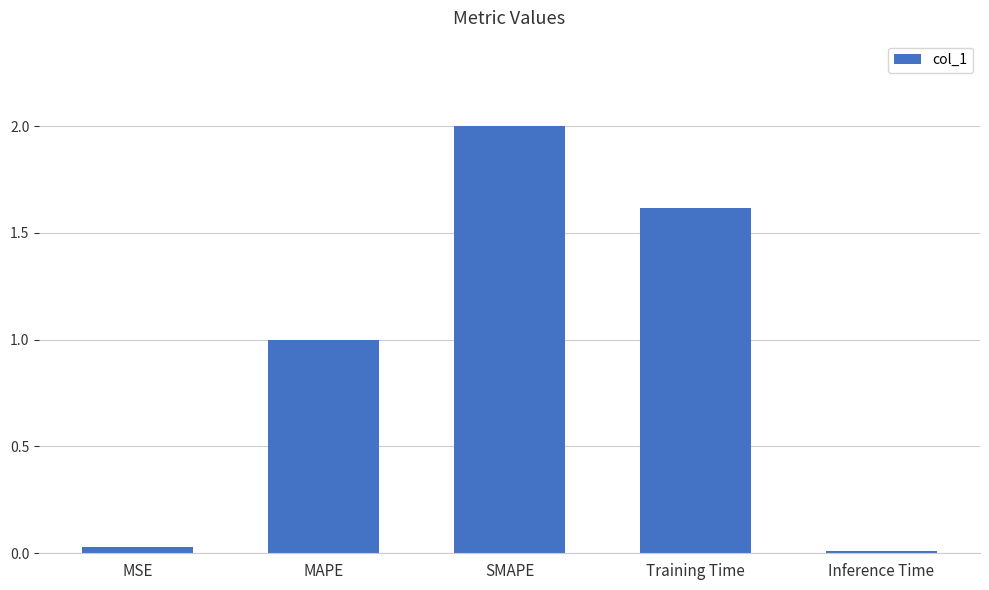

The value at Inference Time is 0.0. True or false?

True